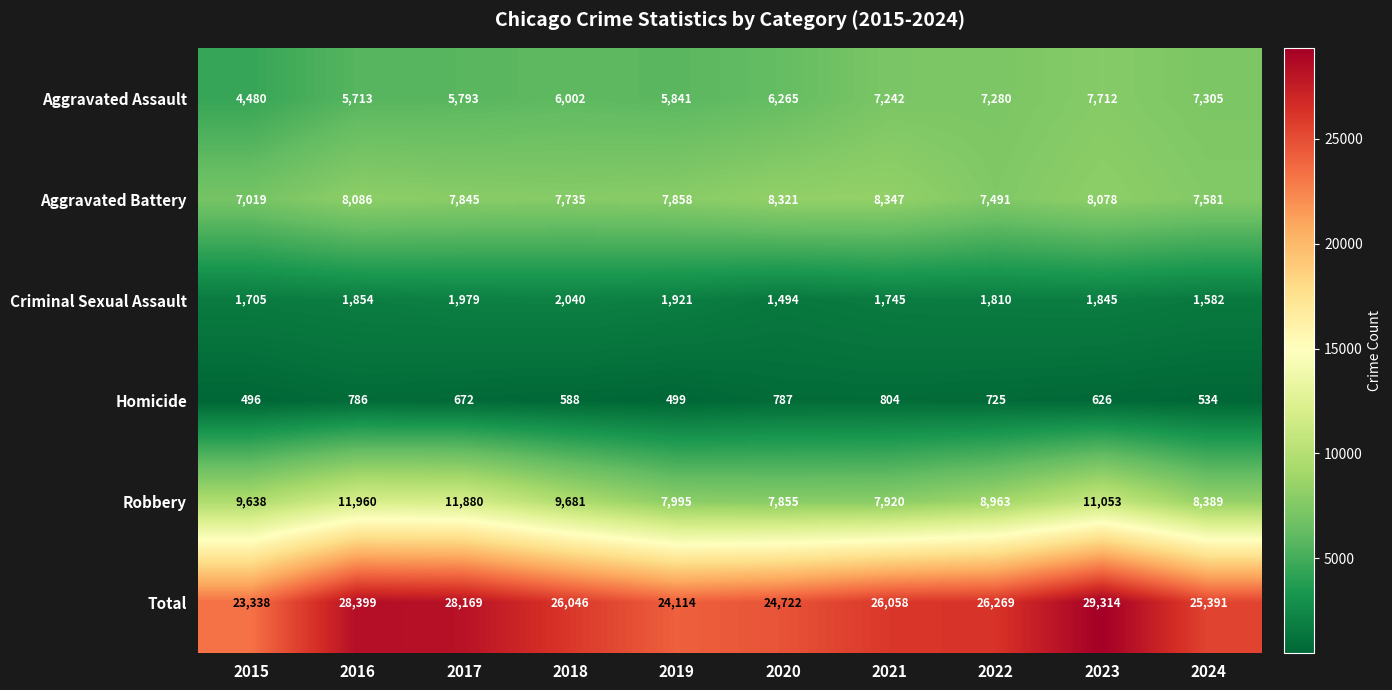

At which label is Criminal Sexual Assault closest to 1767?

2021